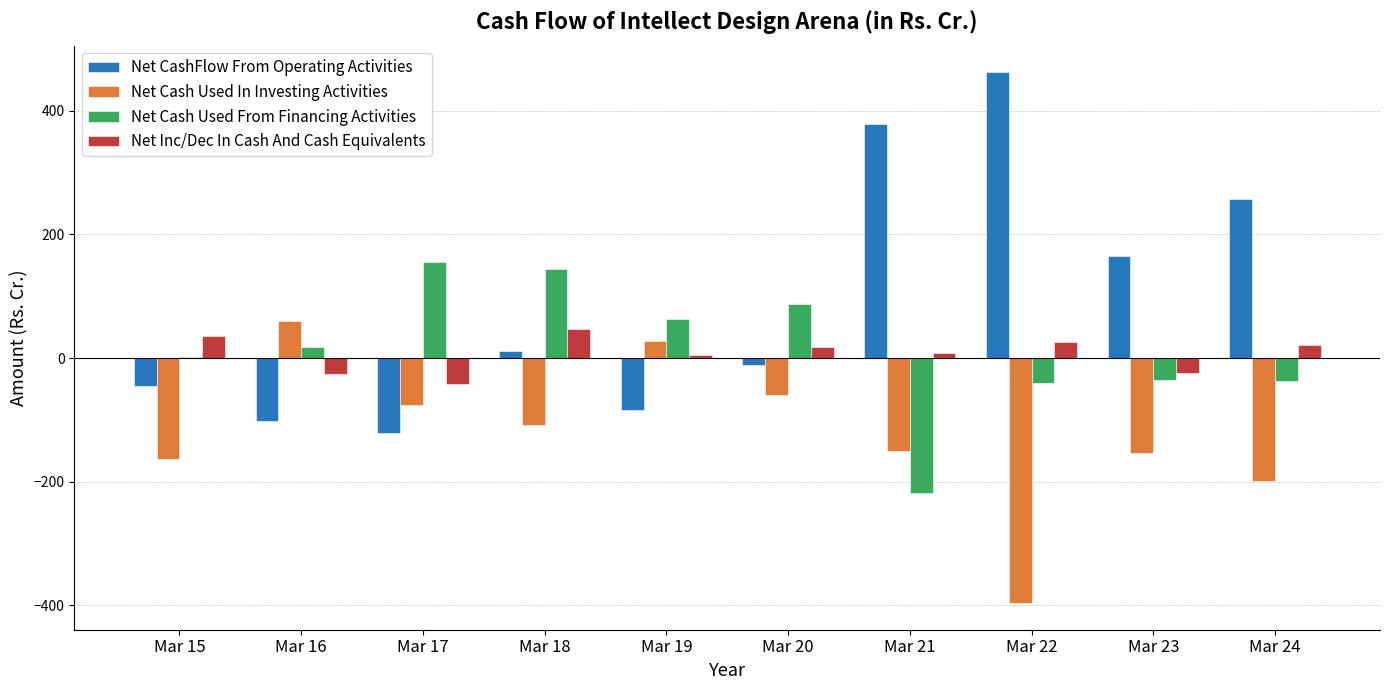

What is the highest value of the Net Cash Used From Financing Activities series?

154.6